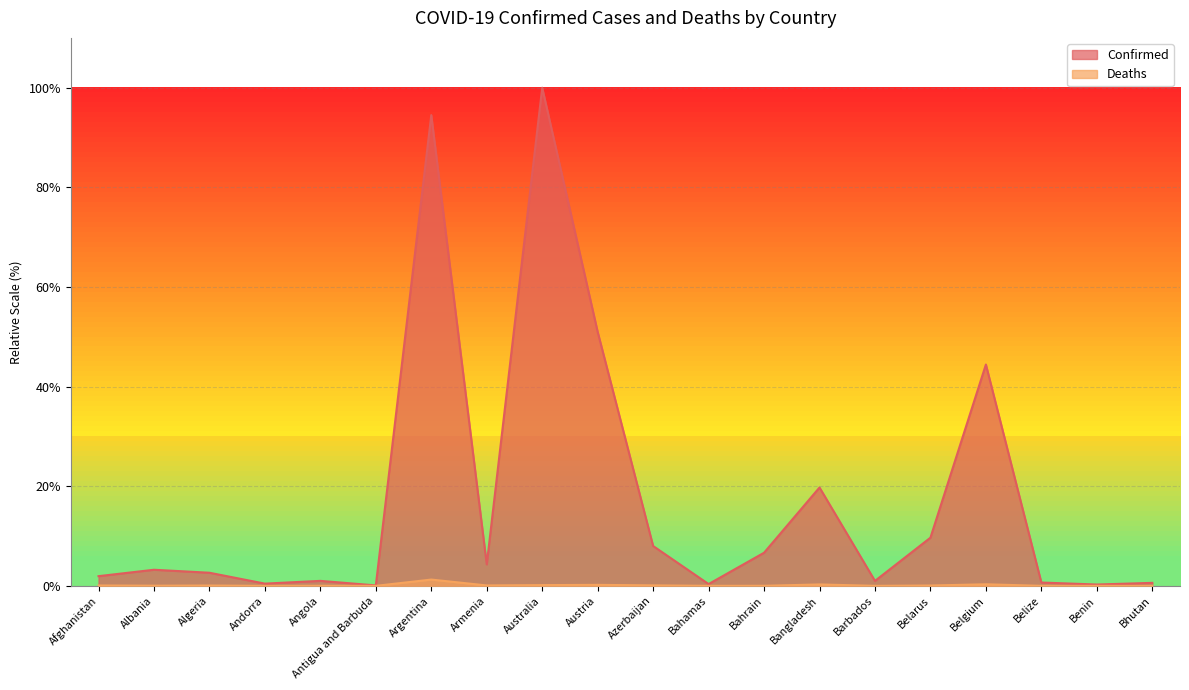

Reading left to right, list all the values displayed in this chart.

Confirmed: Afghanistan=1.9	Albania=3.2	Algeria=2.6	Andorra=0.5	Angola=1.0	Antigua and Barbuda=0.1	Argentina=94.5	Armenia=4.3	Australia=100.0	Austria=51.0	Azerbaijan=8.0	Bahamas=0.4	Bahrain=6.6	Bangladesh=19.7	Barbados=1.0	Belarus=9.7	Belgium=44.4	Belize=0.7	Benin=0.3	Bhutan=0.6
Deaths: Afghanistan=0.1	Albania=0.0	Algeria=0.1	Andorra=0.0	Angola=0.0	Antigua and Barbuda=0.0	Argentina=1.3	Armenia=0.1	Australia=0.1	Austria=0.2	Azerbaijan=0.1	Bahamas=0.0	Bahrain=0.0	Bangladesh=0.3	Barbados=0.0	Belarus=0.1	Belgium=0.3	Belize=0.0	Benin=0.0	Bhutan=0.0